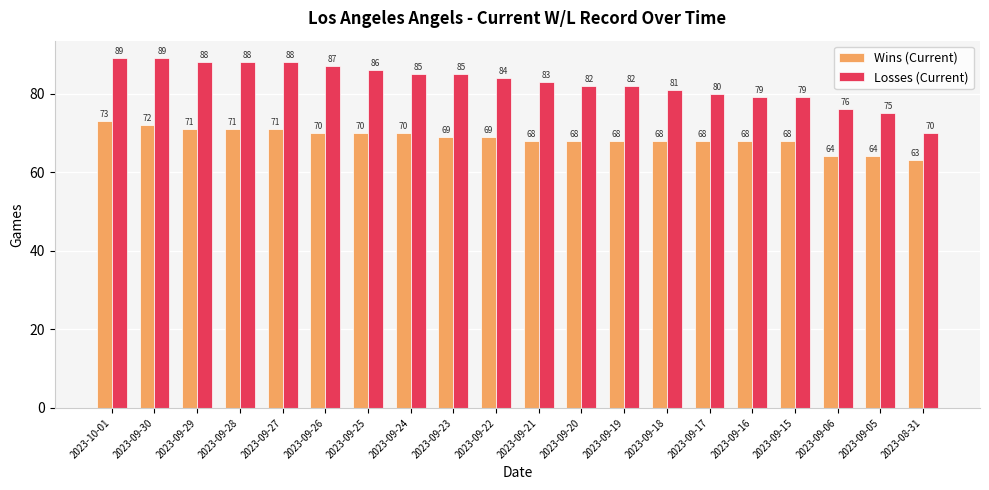

What is the spread (max minus min) of values at 2023-09-21?

15